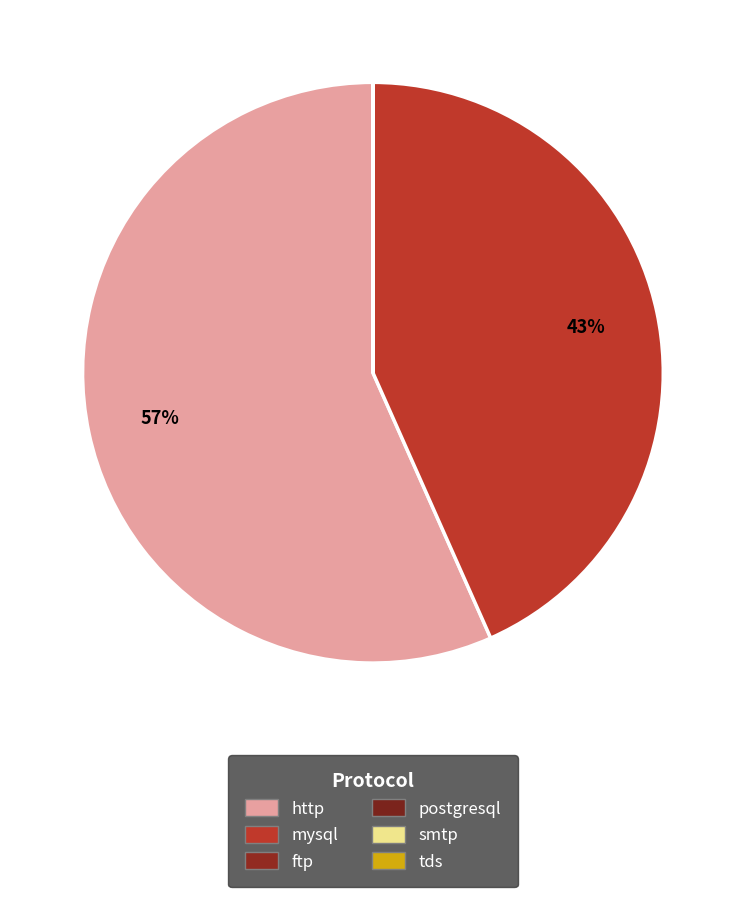

Which slice is the largest?

http